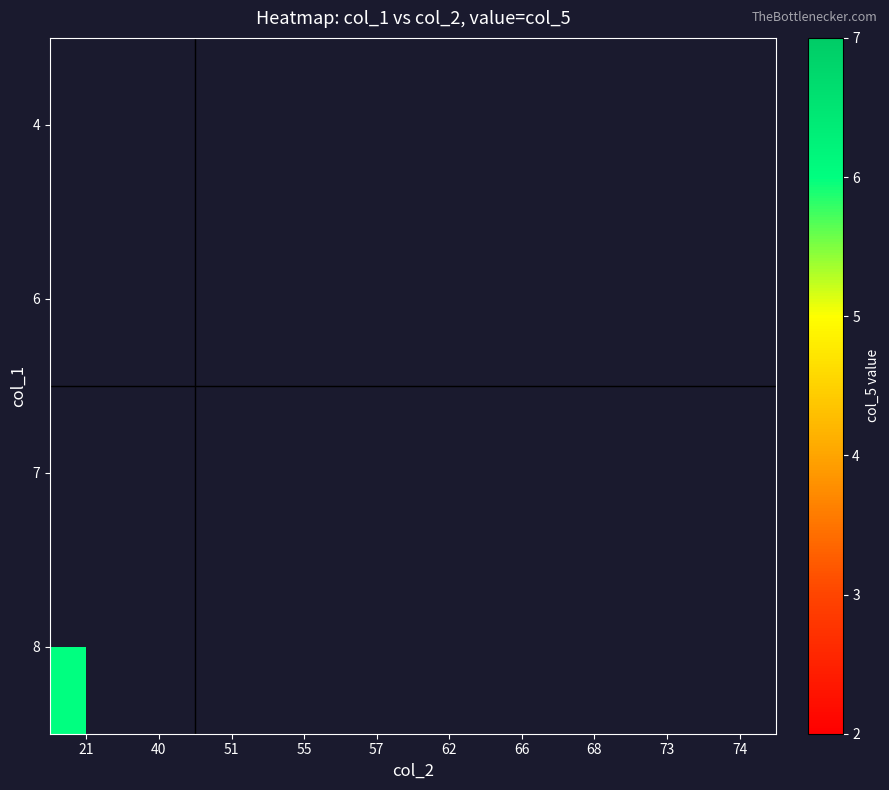

List the labels in order of 4 value, largest first.

21, 40, 51, 55, 57, 62, 66, 68, 73, 74